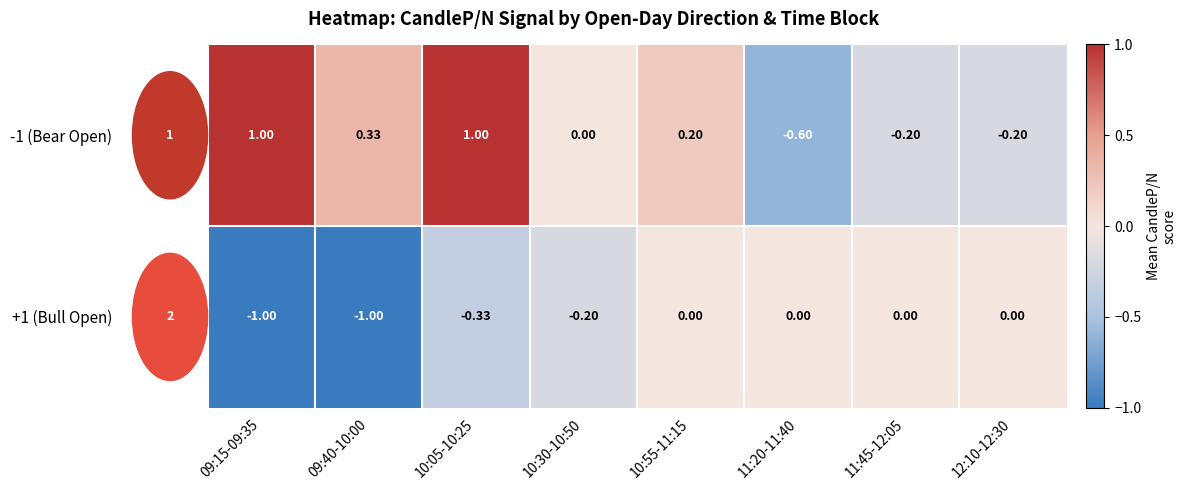

Between 09:15-09:35 and 10:05-10:25, which series saw the biggest shift?

+1 (Bull Open)